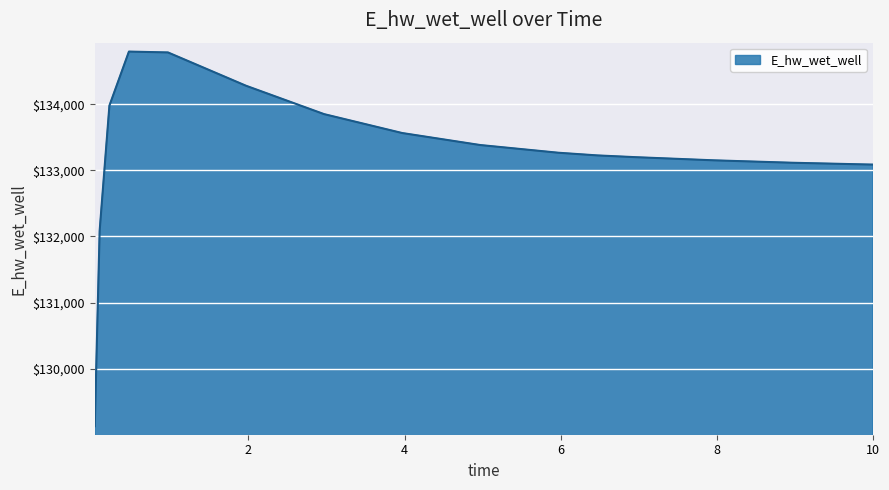

What is the minimum value shown in the chart?

129132.2